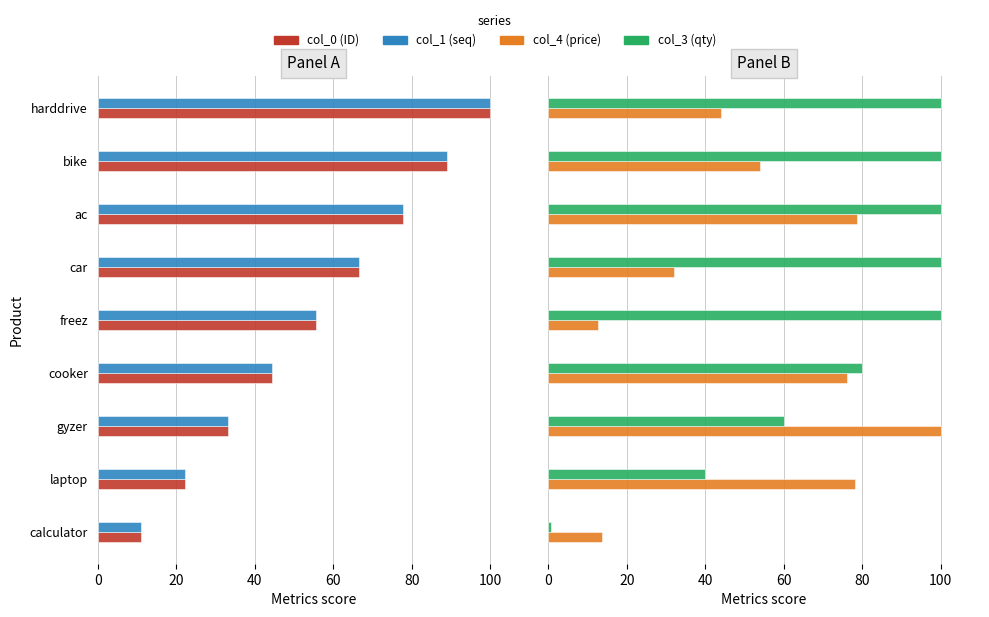

Are the bars horizontal?

Yes